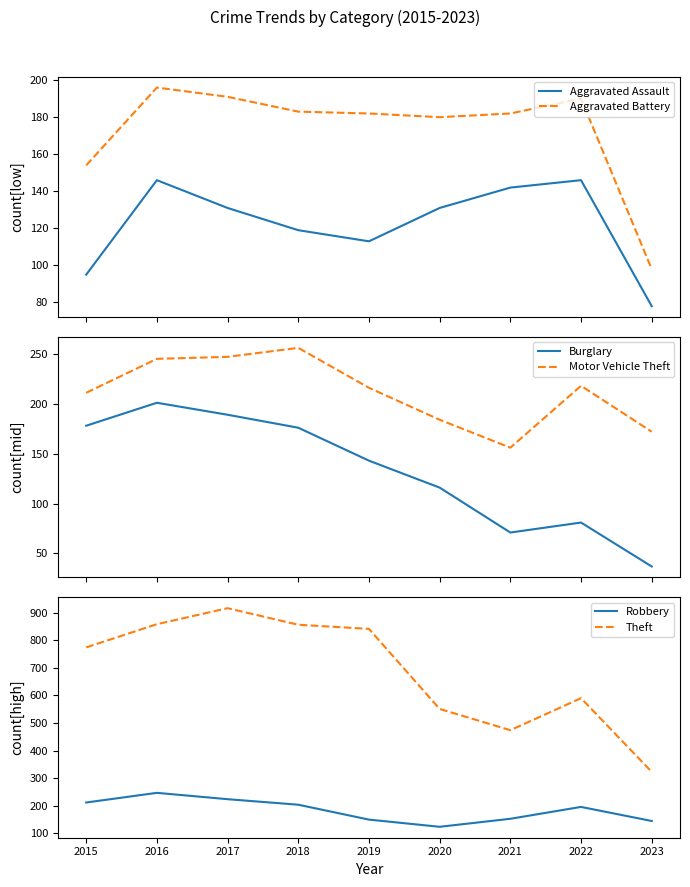

Which has a higher value, 2017 or 2016?

2016